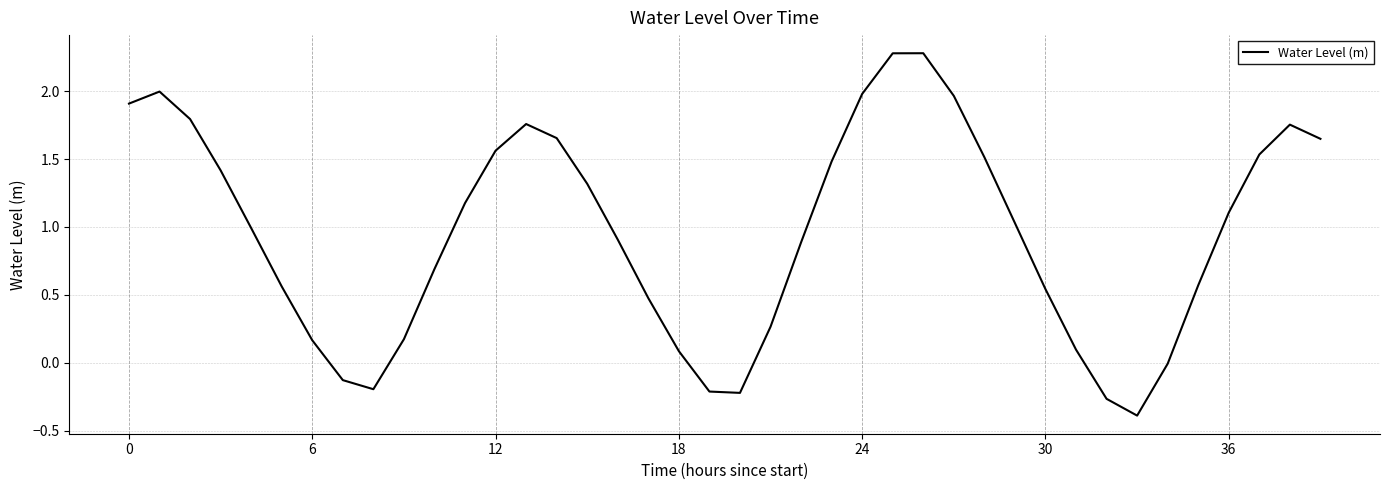

What is the greatest value displayed?

2.3